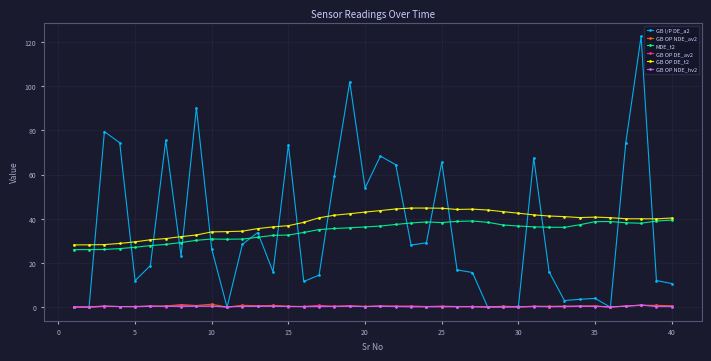

How many lines are shown in the chart?

6